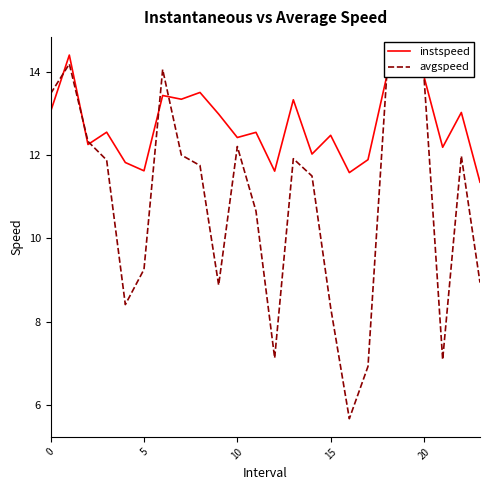

Which series has the largest total across all categories?

instspeed